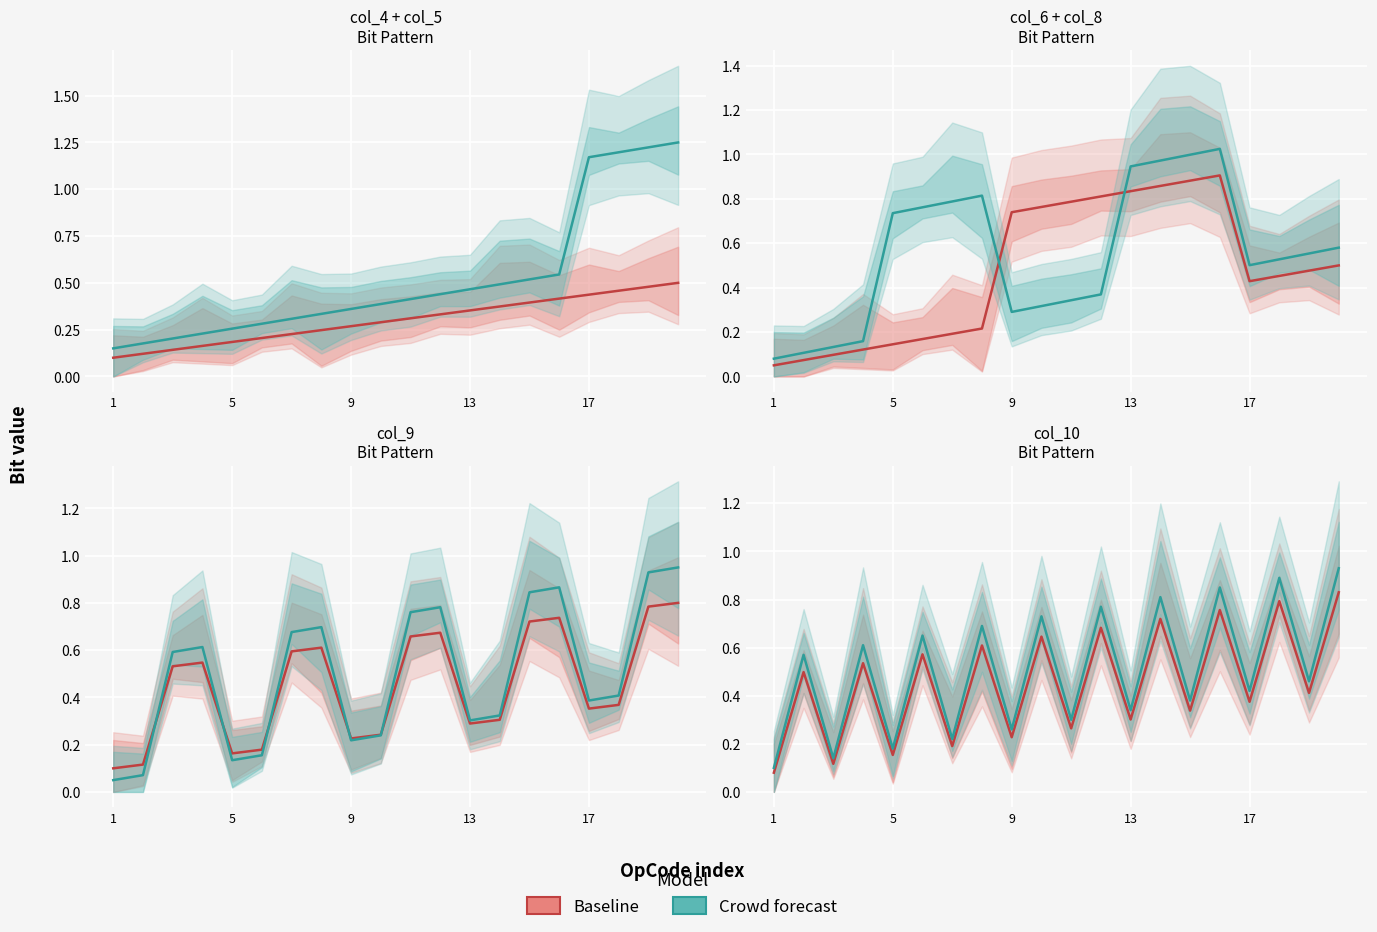

Read the Baseline value at 9.

0.2